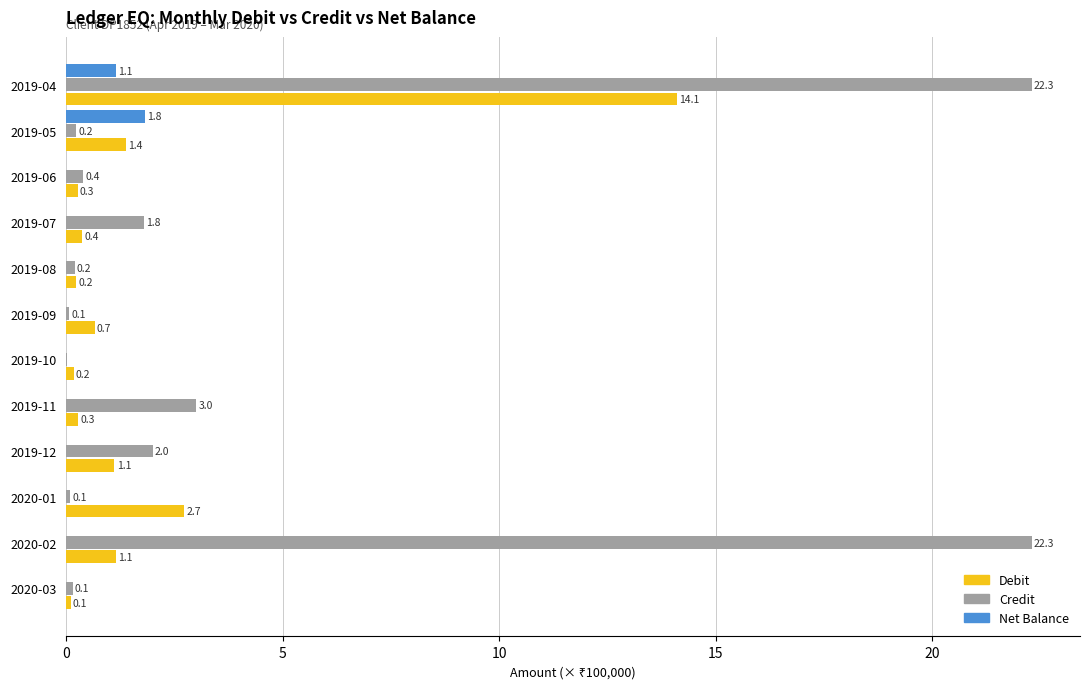

At which label is Credit closest to 11?

2019-11